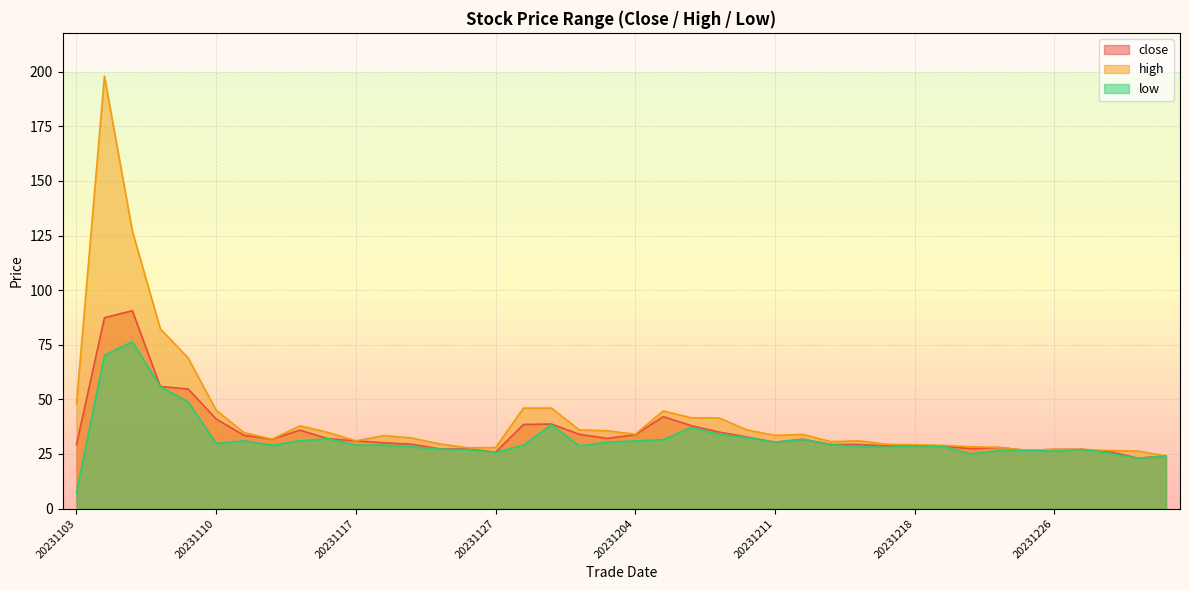

Which series has the largest total across all categories?

high